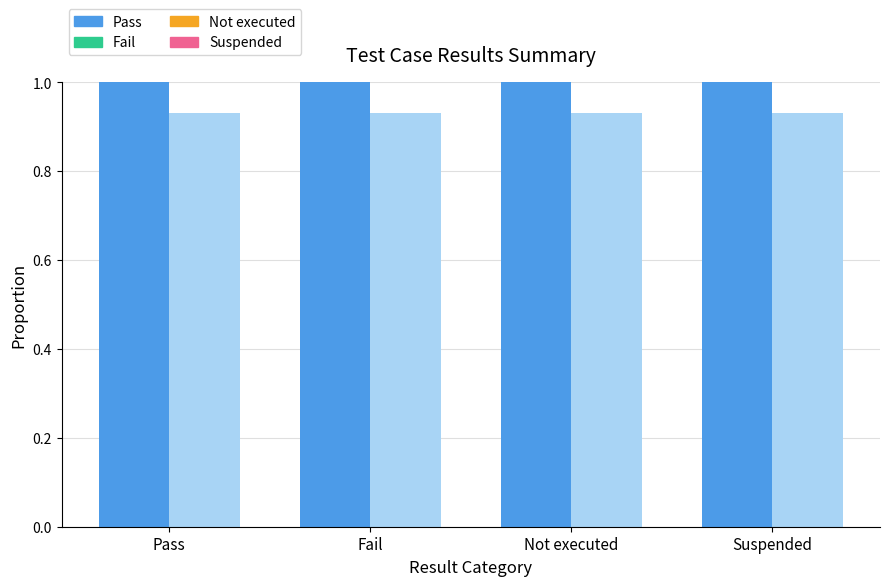

Which category has the highest value in the Fail series?

Pass